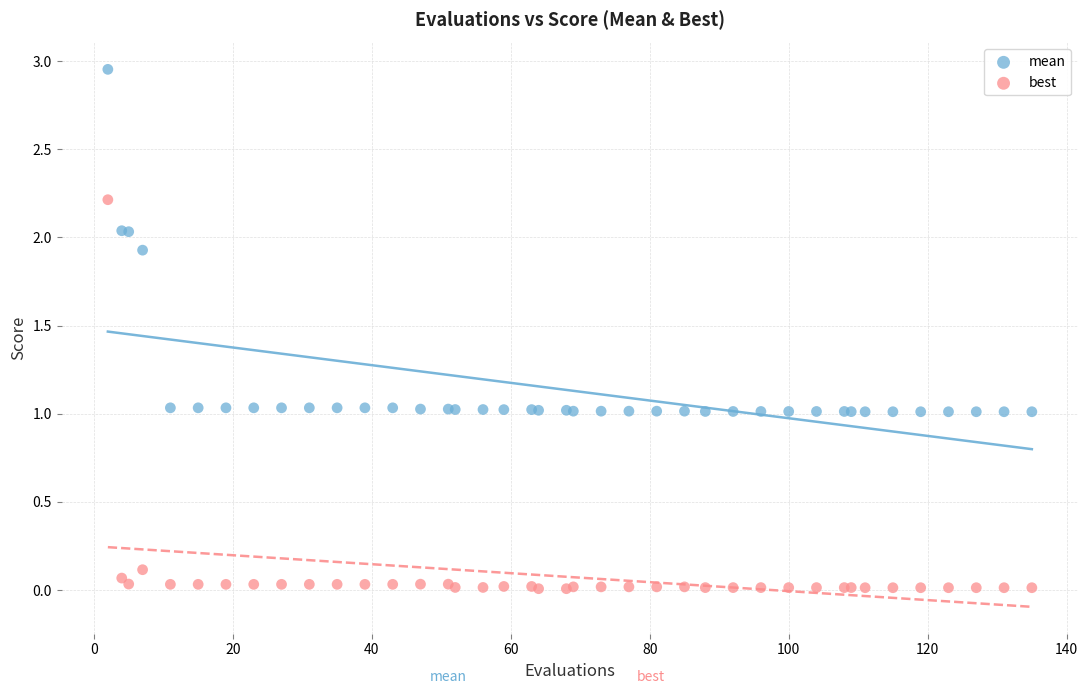

Which series reaches the maximum Y coordinate?

mean